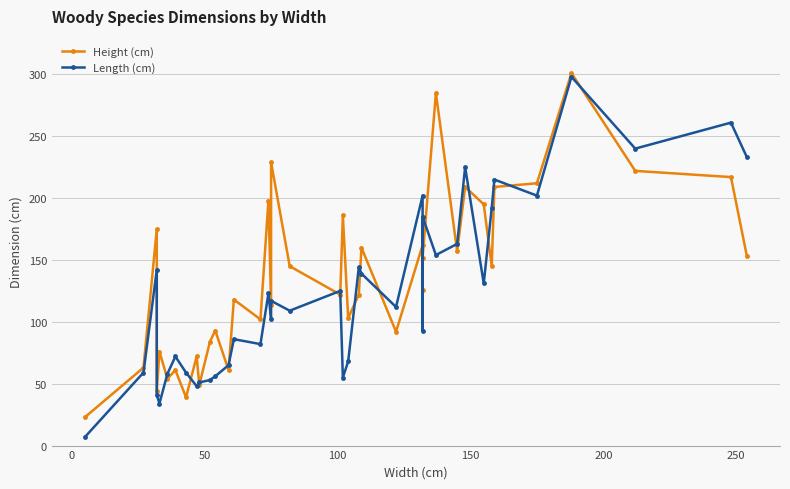

Reading right to left, list all the values displayed in this chart.

Height (cm): 153	217	222	301	212	209	145	195	209	157	285	152	126	162	92	160	122	103	186	122	145	229	114	198	102	118	61	93	84	49	72	39	61	54	76	44	175	63	23
Length (cm): 233	261	240	298	202	215	192	131	225	163	154	185	93	202	112	139	144	68	55	125	109	117	102	123	82	86	65	56	53	51	48	59	72	58	34	41	142	59	7